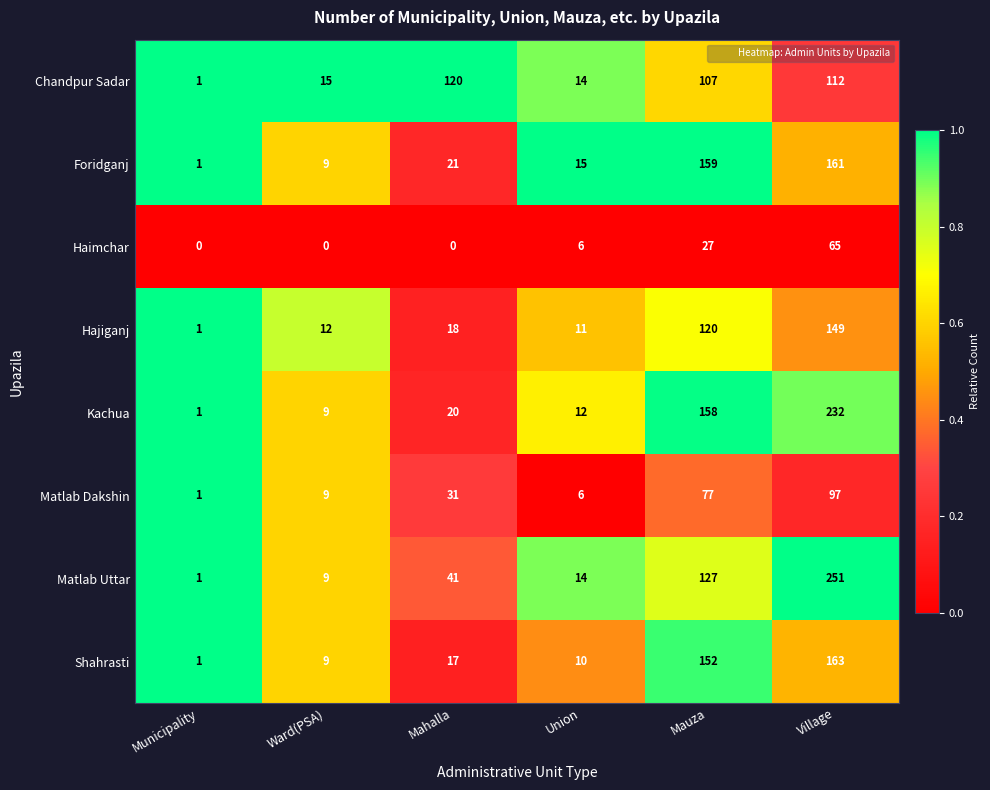

List the series in order of their peak value, lowest first.

Haimchar, Matlab Dakshin, Chandpur Sadar, Hajiganj, Foridganj, Shahrasti, Kachua, Matlab Uttar